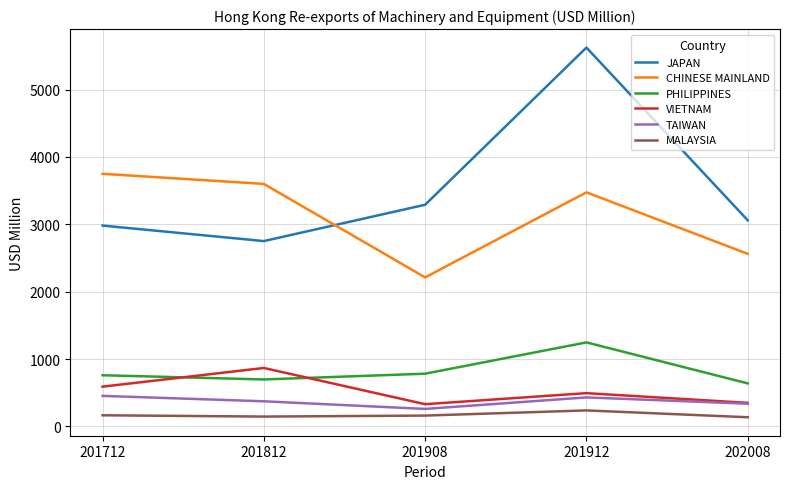

Is the value of MALAYSIA at 201912 greater than the value of TAIWAN at 202008?

No